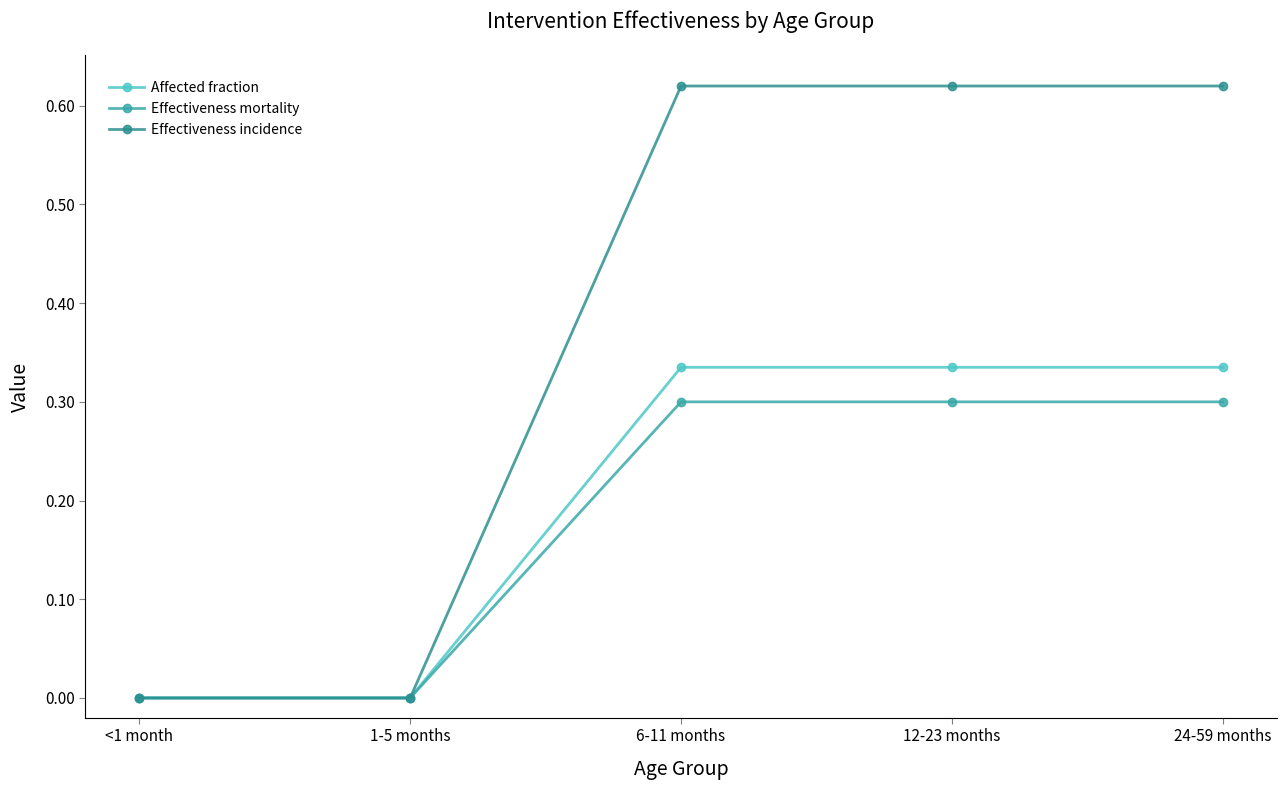

How many categories are shown in the chart?

5